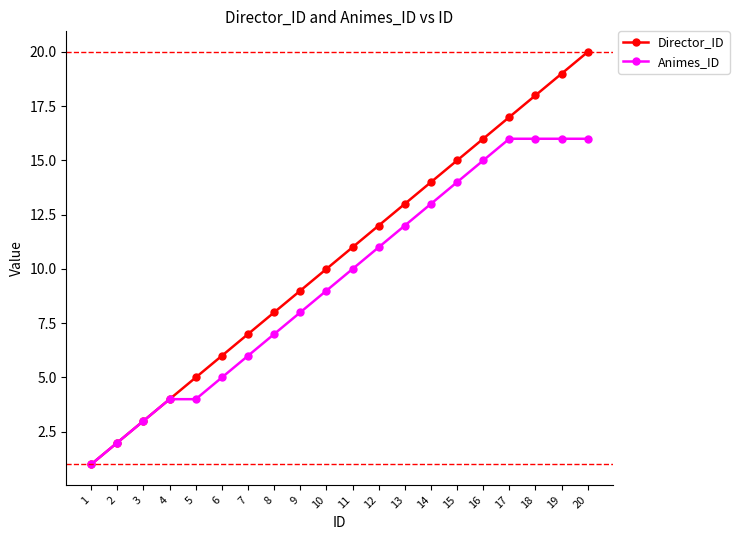

List the series in order of their peak value, lowest first.

Animes_ID, Director_ID